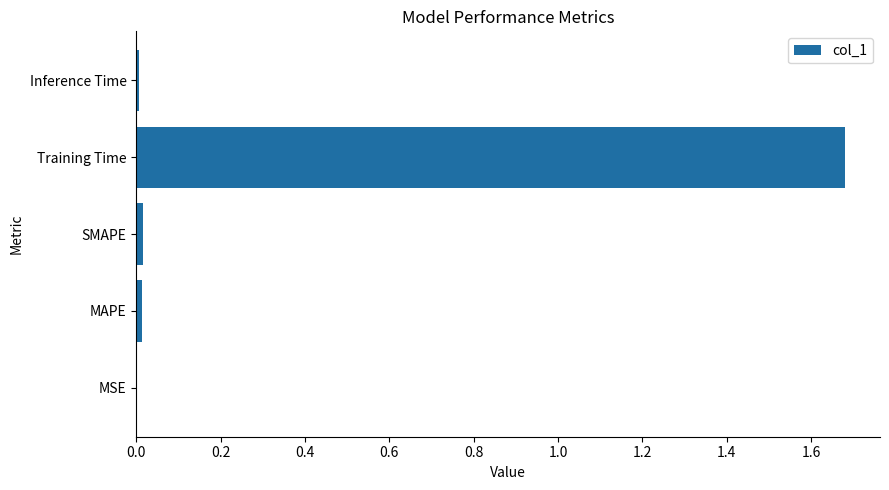

Count the number of categories in the chart.

5